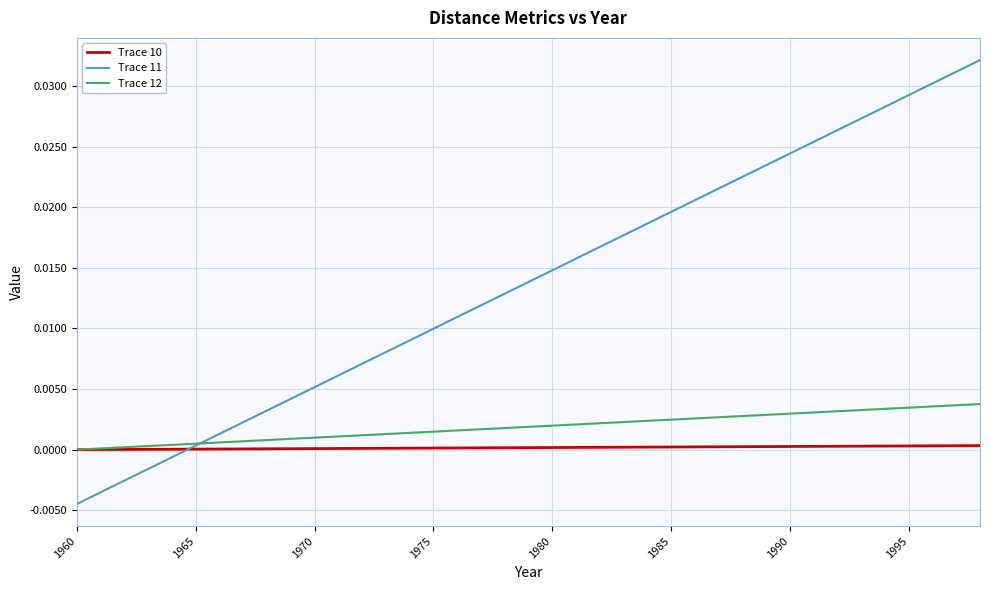

Rank the series by their maximum value, from highest to lowest.

Trace 11, Trace 12, Trace 10